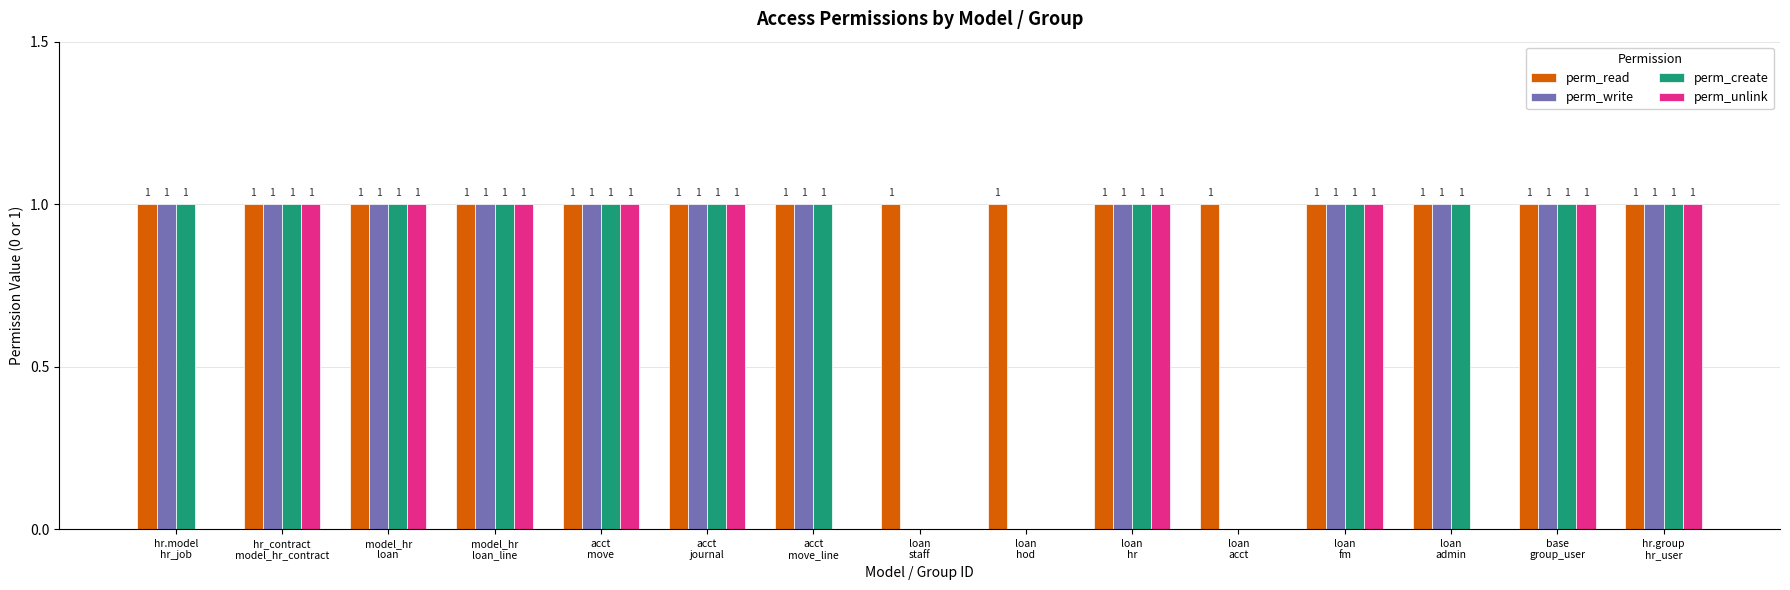

What is the average value of the perm_write series?

1